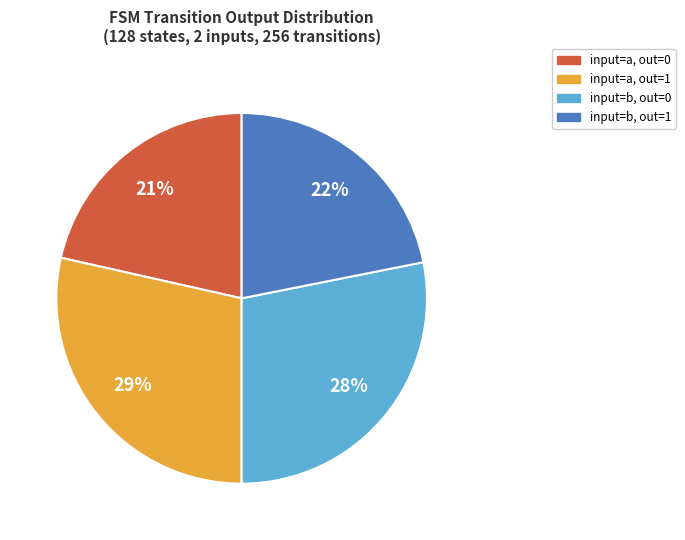

True or false: input=b, out=1 accounts for 22% of the total.

True